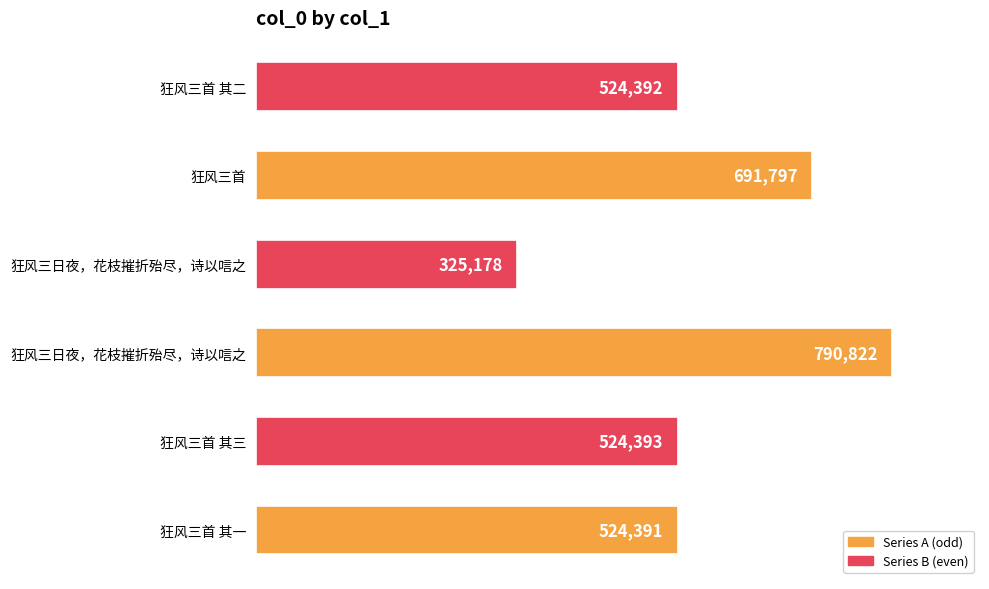

What is the difference between the maximum and minimum values?

465644